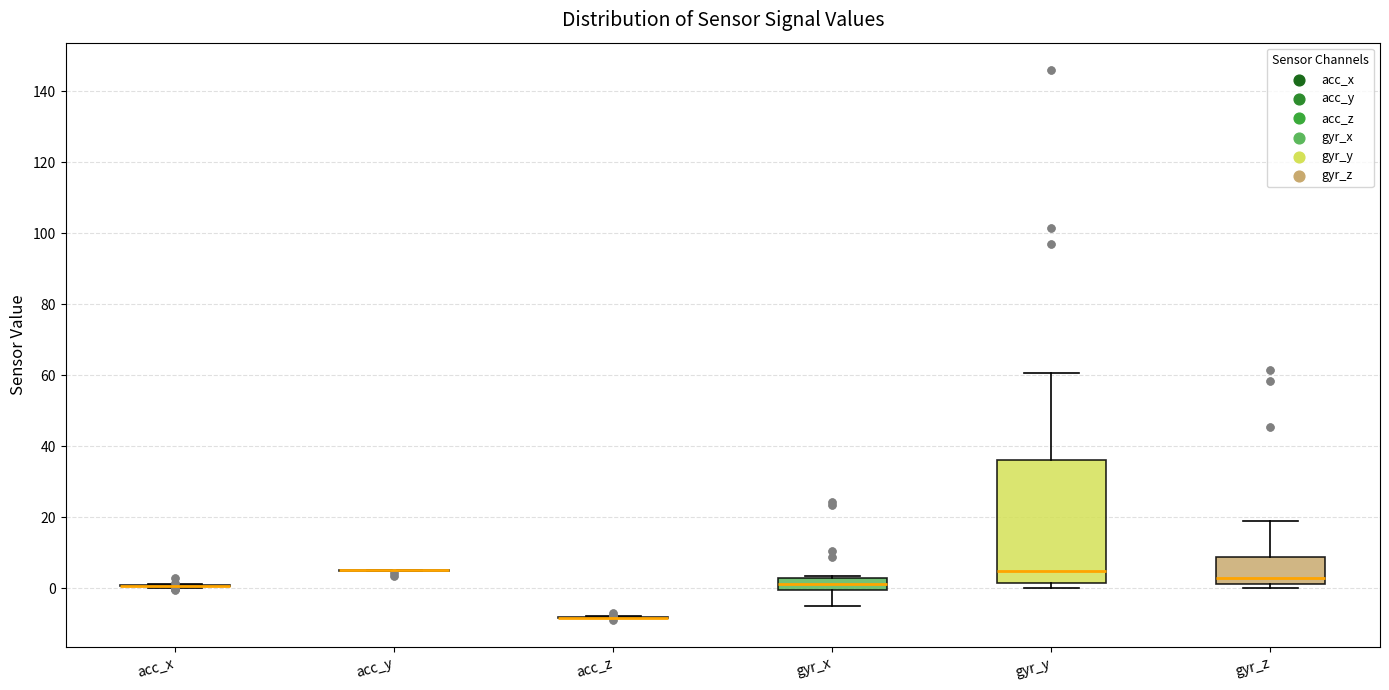

Where does the median line of the box for gyr_y sit on the y-axis? The values are not printed on the chart, so give them approximately, as read against the axis.

4